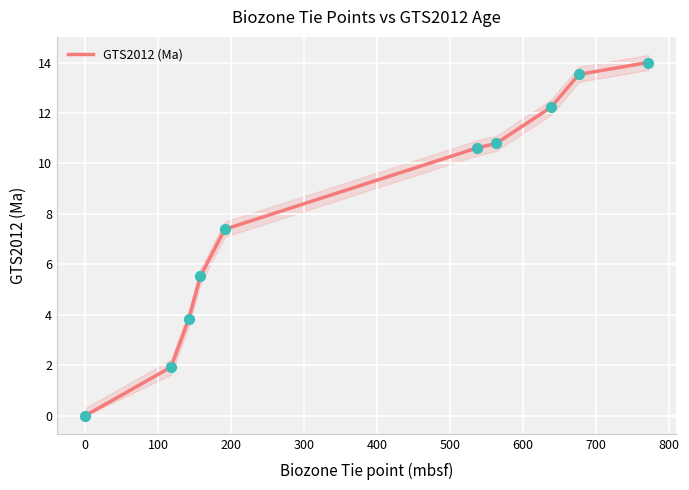

Between 100 and 200, which is larger?

200